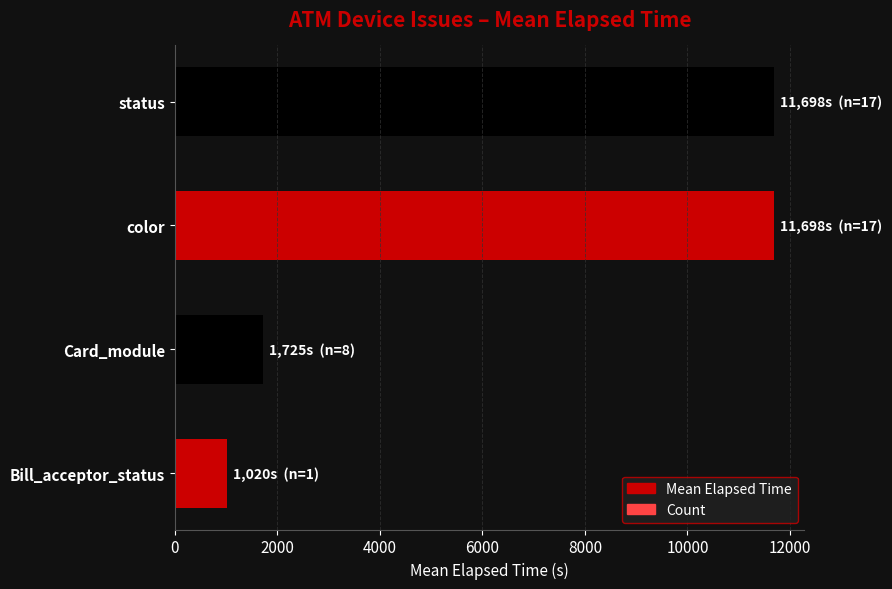

What is the average value of the Mean Elapsed Time series?

6535.3